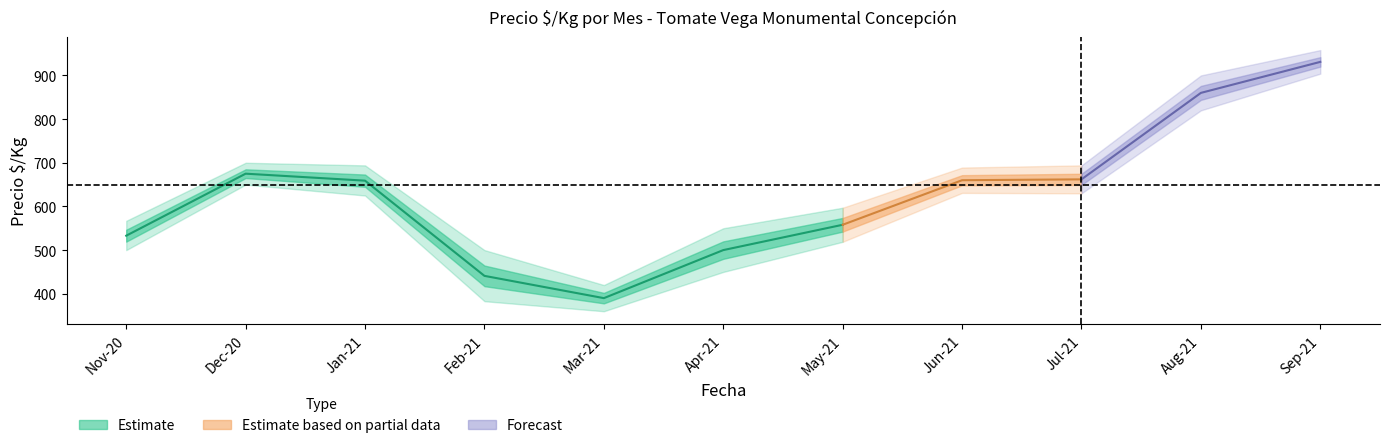

True or false: Precio_max and Precio_promedio intersect in this chart.

False